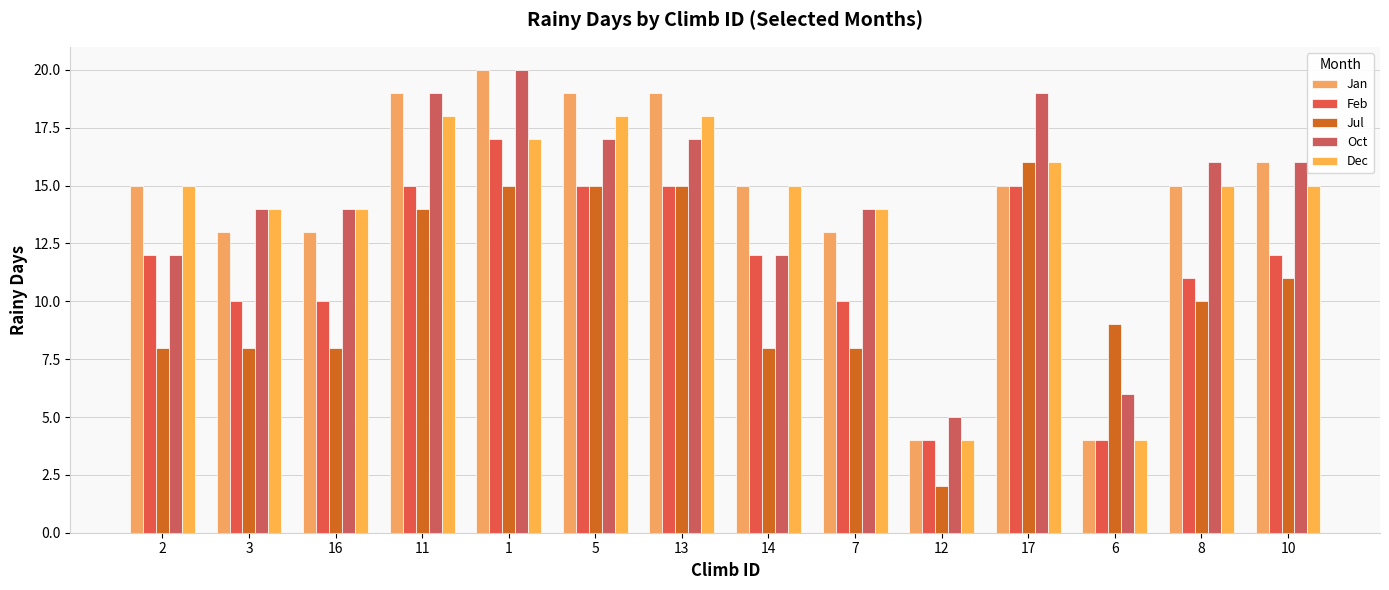

Where does the Oct series first go above 16?

11